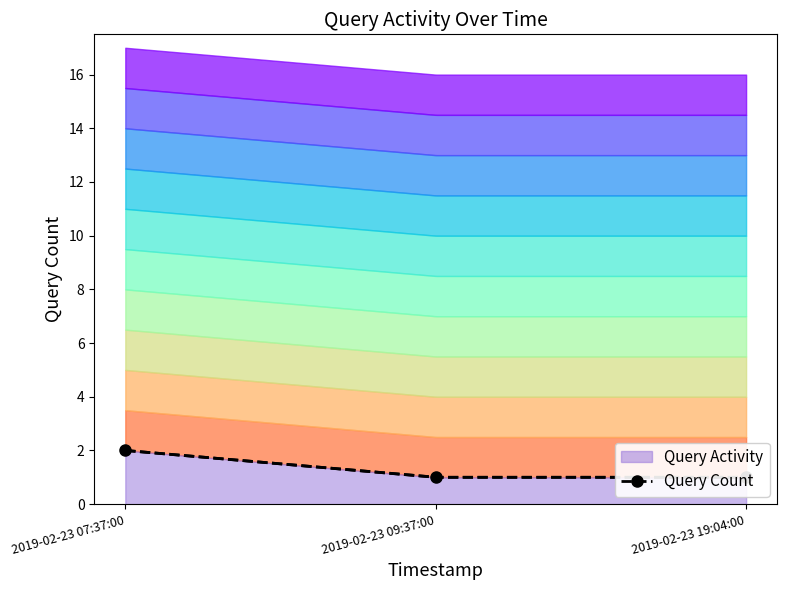

True or false: the data shows 1 at 2019-02-23 07:37:00.

False